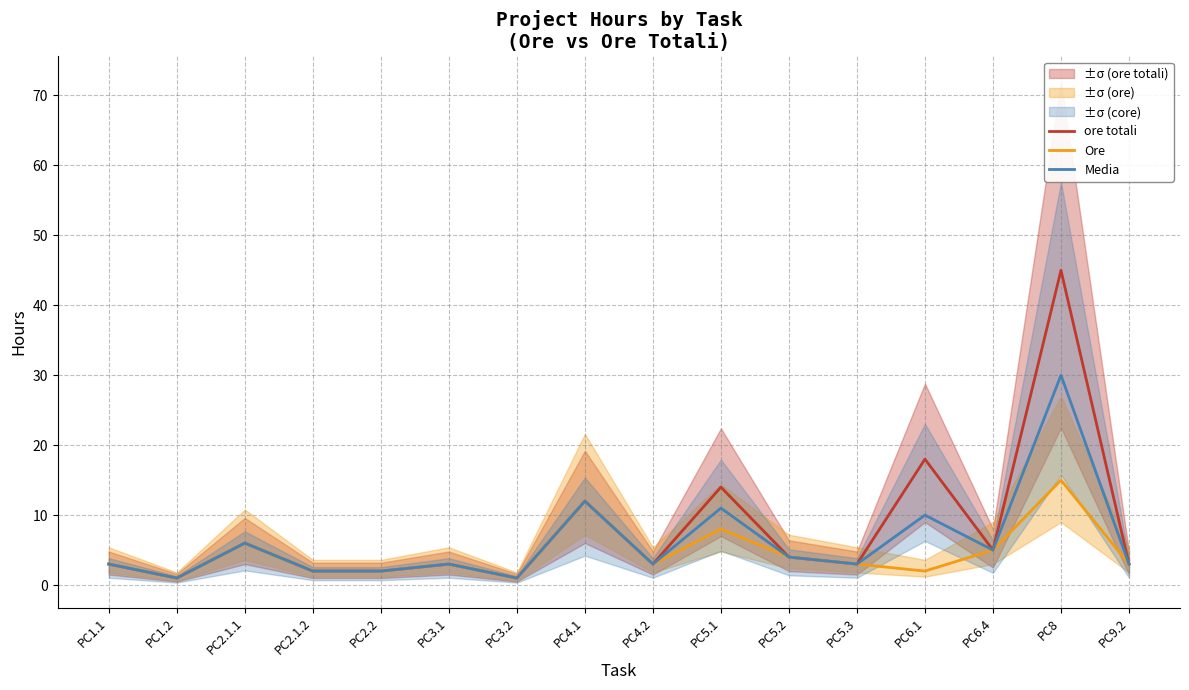

True or false: Media has a value of 4 at PC4.2.

False